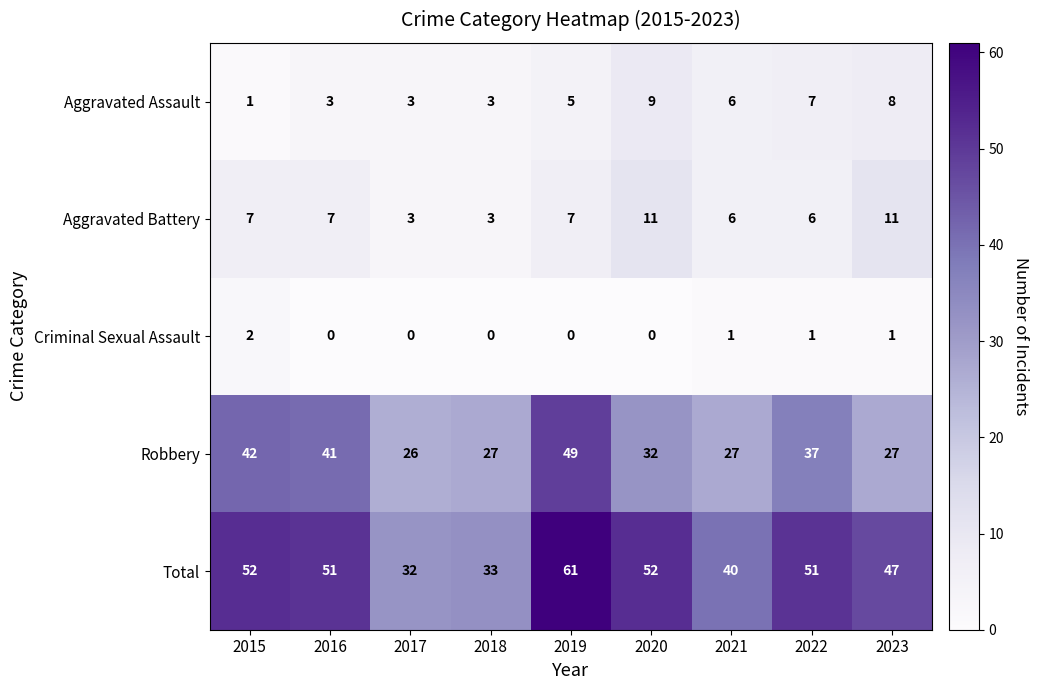

At which label is Robbery closest to 37?

2022